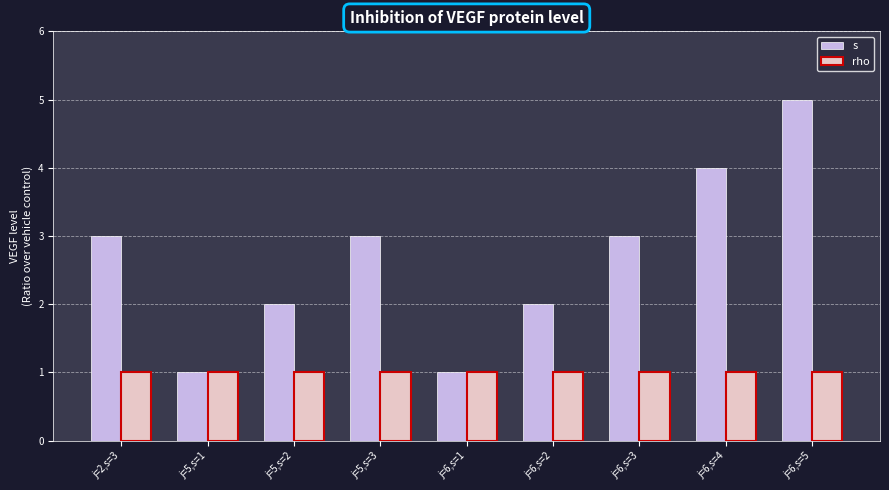

What is the sum of the rho values at j=5,s=2 and j=6,s=3?

2